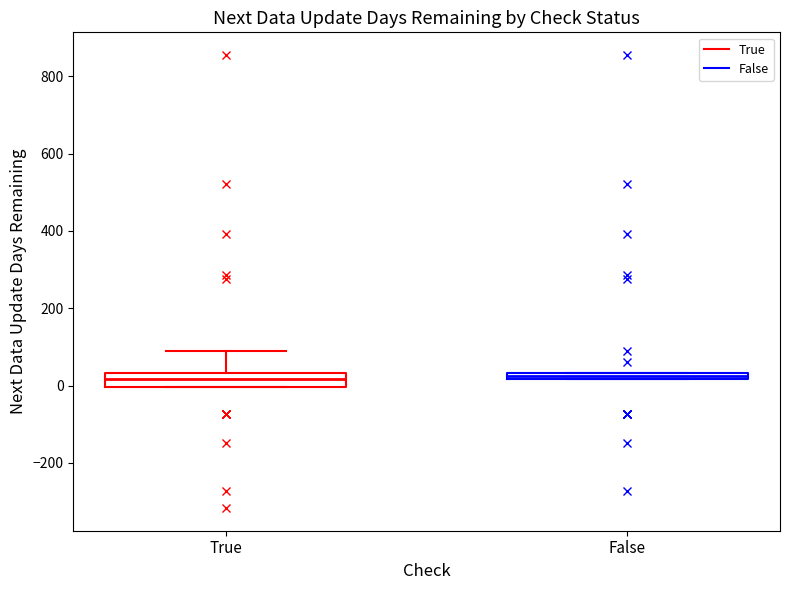

Where is the lower edge of the box for False on the y-axis? The values are not printed on the chart, so give them approximately, as read against the axis.

20